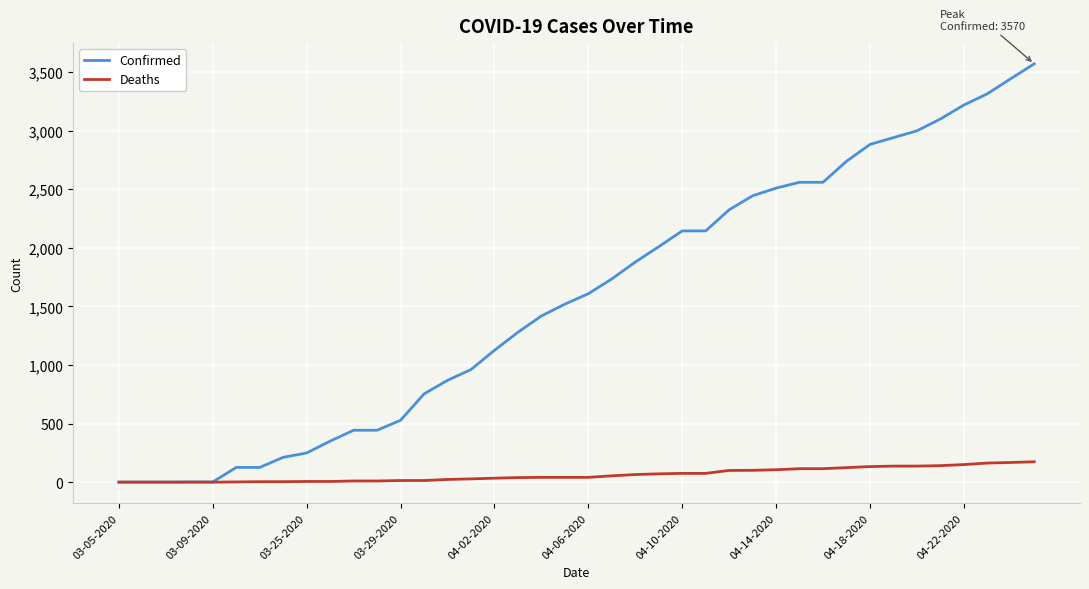

Which series has the largest total across all categories?

Confirmed